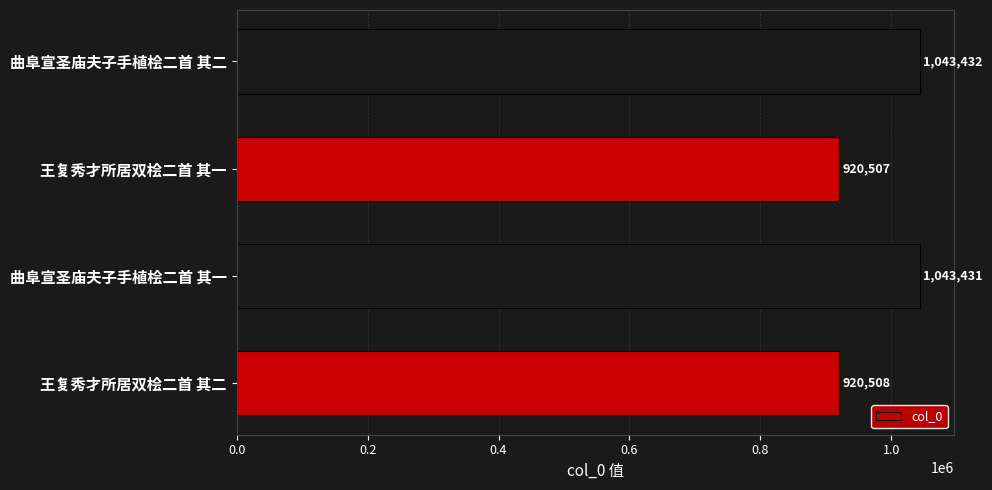

Which has a higher value, 曲阜宣圣庙夫子手植桧二首 其一 or 王复秀才所居双桧二首 其二?

曲阜宣圣庙夫子手植桧二首 其一